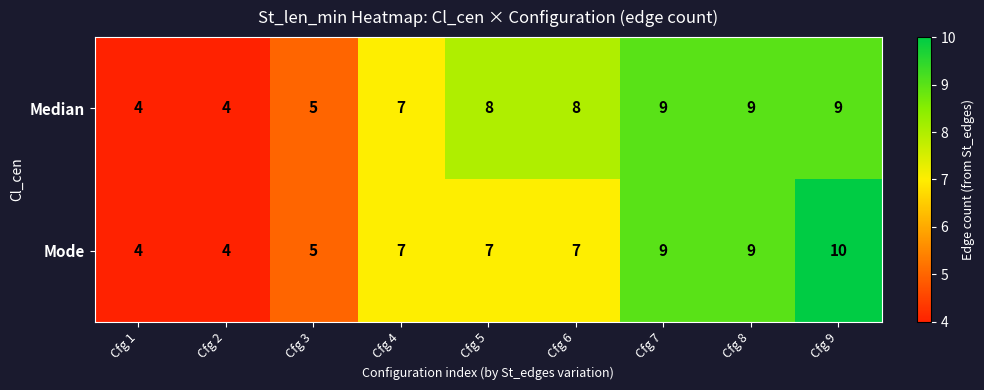

Rank the series by their average value, from lowest to highest.

Mode, Median